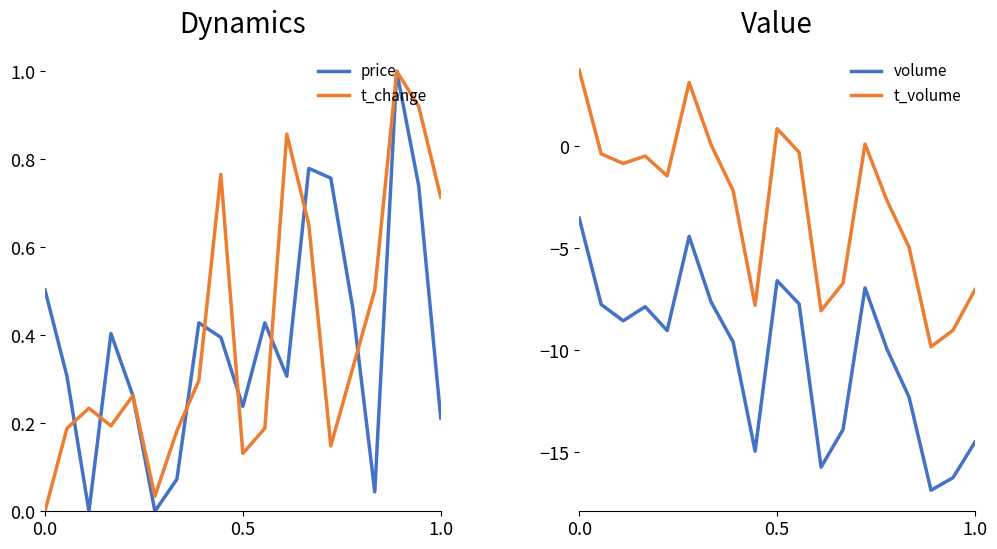

True or false: t_volume and volume cross at least once.

False